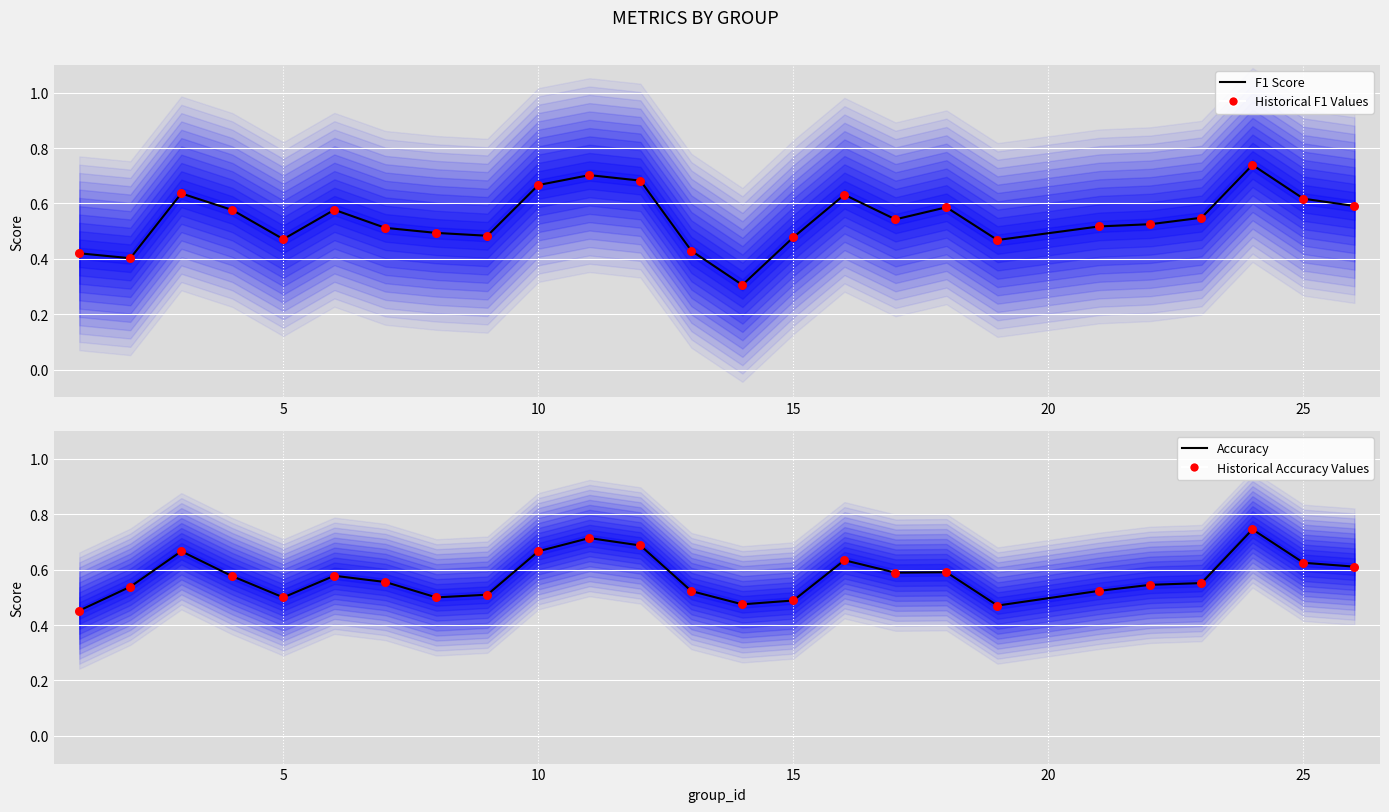

Is the value of Historical accuracy values at 15 greater than the value of Historical f1 values at 23?

No